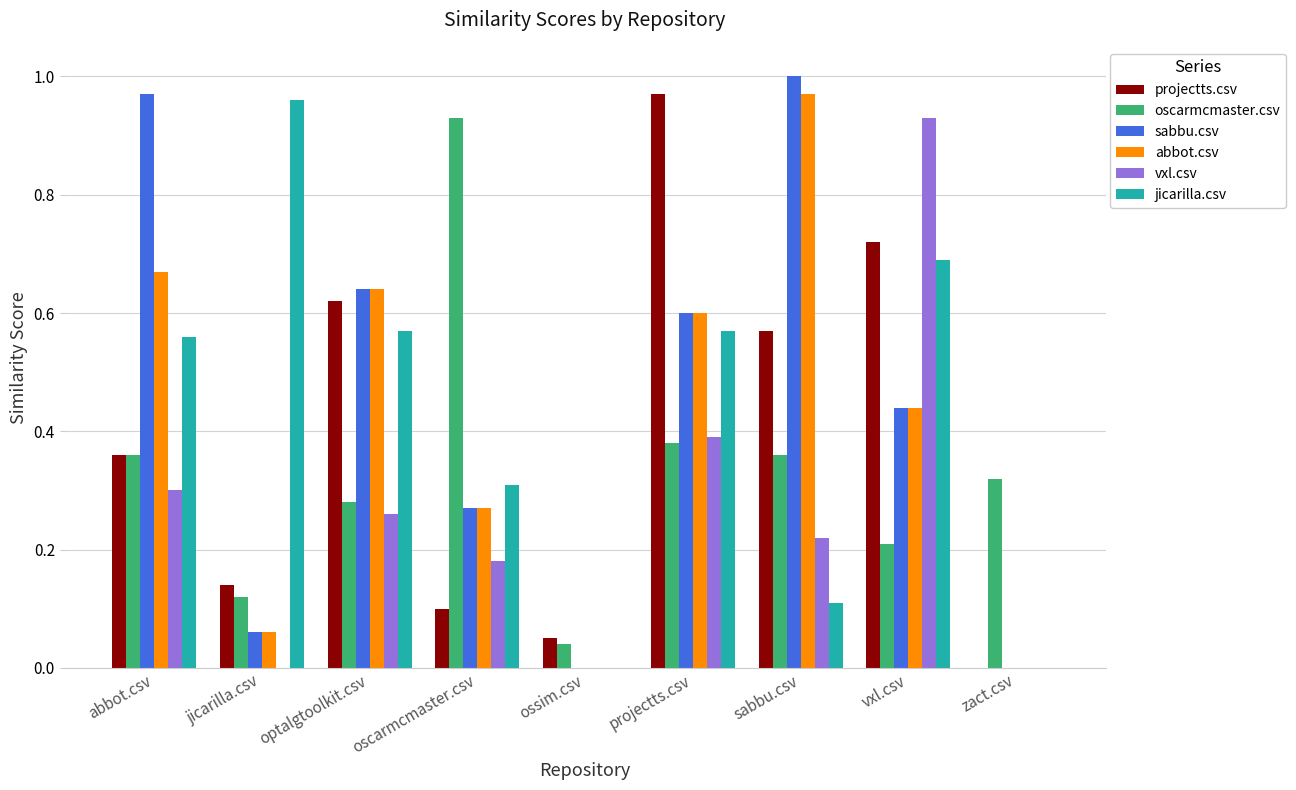

What is the sum of all vxl.csv values?

2.3